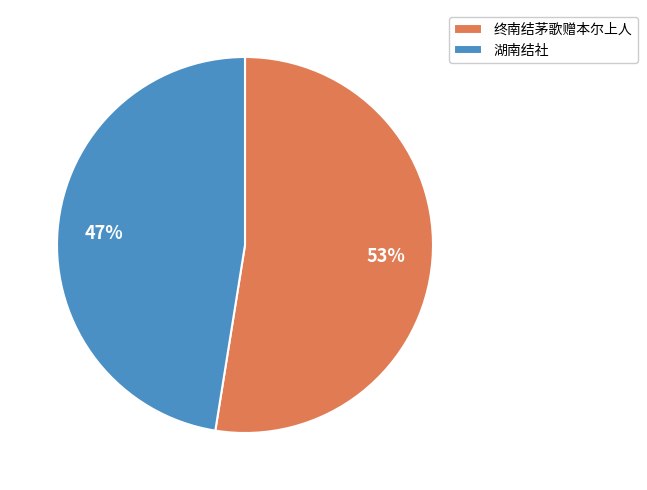

To the nearest percent, what is the combined percentage of 湖南结社 and 终南结茅歌赠本尔上人?

100%